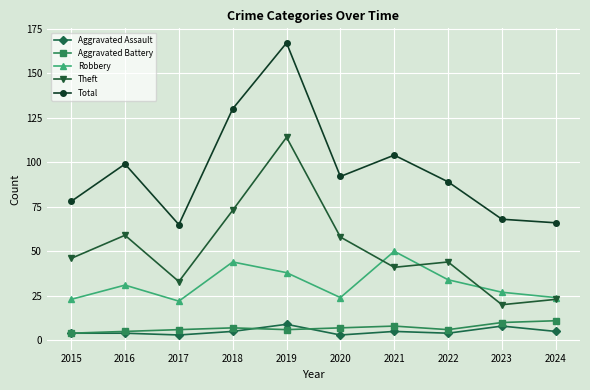

What is the total value across all series at 2016?

198